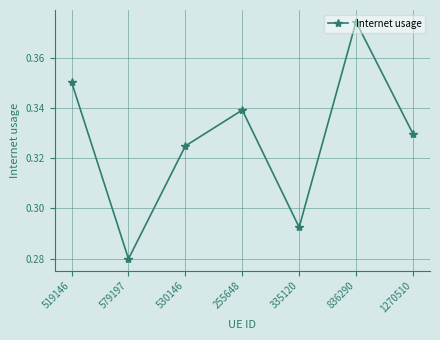

What is the sum of all values?

2.3